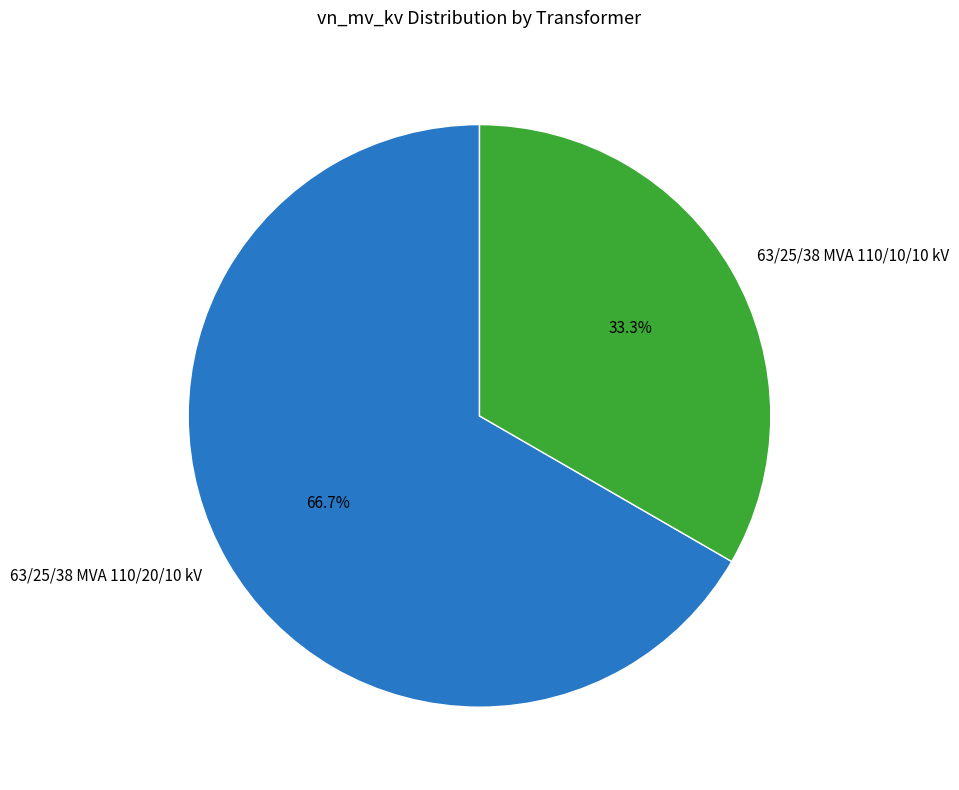

To the nearest percent, what is the difference between the 63/25/38 MVA 110/20/10 kV and 63/25/38 MVA 110/10/10 kV slice percentages?

33%